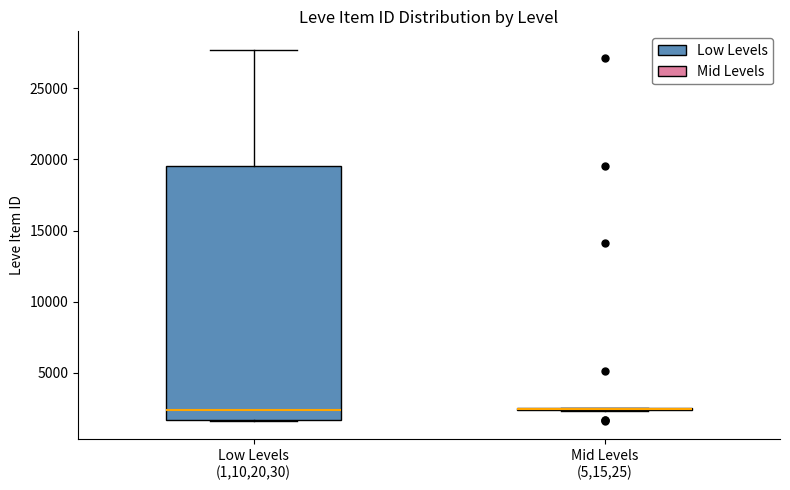

Reading left to right, transcribe this box plot: for each box, give where its median line is, the range the box spans, and where its two whiskers end, as read against the y-axis. The values are not printed on the chart, so give them approximately, as read against the axis.

Low Levels (1,10,20,30): median 2500, box 1500 to 19500, whiskers 1500 to 27500
Mid Levels (5,15,25): box collapsed to a line at 2500, whiskers 2500 to 2500